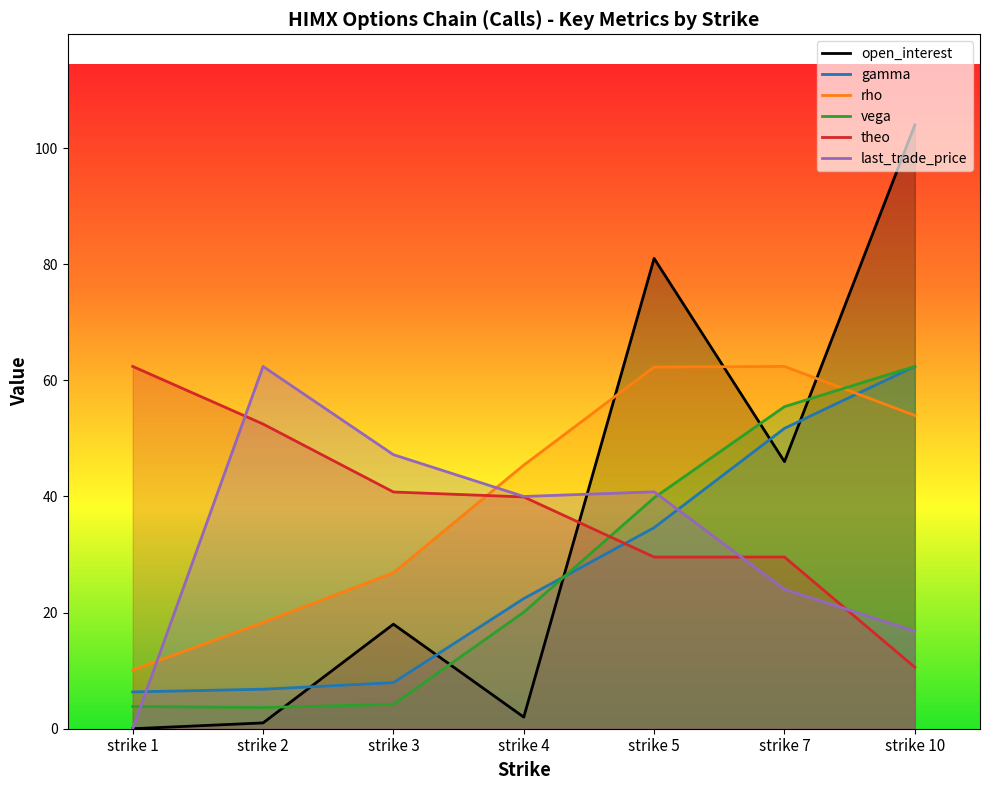

True or false: vega has more than 0 points higher than both neighbors.

False